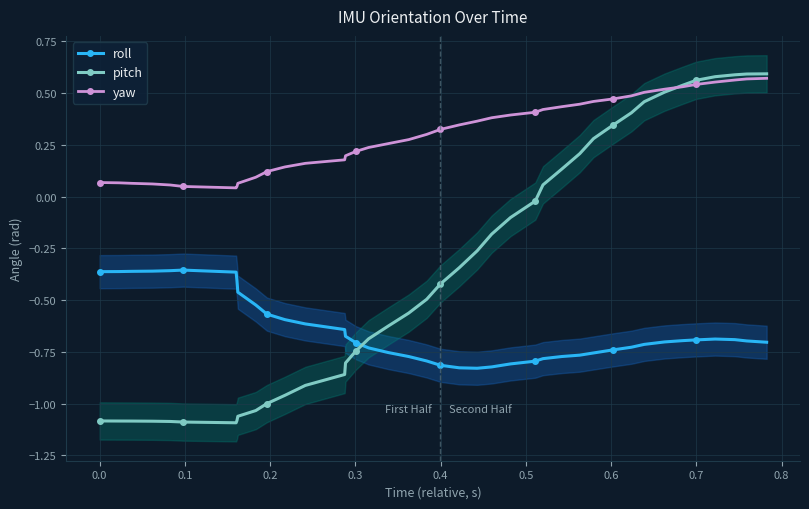

How many interior local valleys does the pitch series have?

1